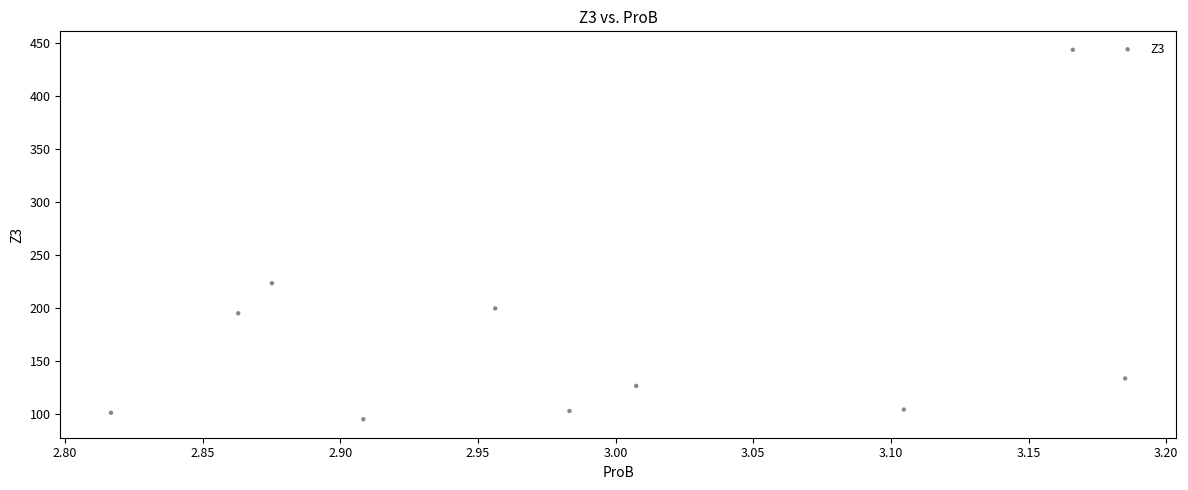

What is the range of X values (max minus min)?

0.4